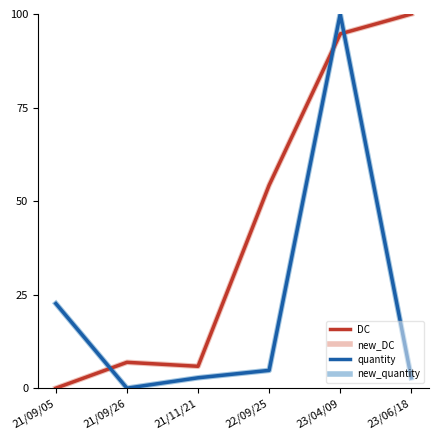

Reading right to left, extract all data points from this chart.

DC: 23/06/18=100.0	23/04/09=94.7	22/09/25=54.3	21/11/21=5.9	21/09/26=6.9	21/09/05=0.0
new_DC: 23/06/18=100.0	23/04/09=94.7	22/09/25=54.3	21/11/21=5.9	21/09/26=6.9	21/09/05=0.0
quantity: 23/06/18=2.8	23/04/09=100.0	22/09/25=4.8	21/11/21=2.8	21/09/26=0.0	21/09/05=22.6
new_quantity: 23/06/18=2.8	23/04/09=100.0	22/09/25=4.8	21/11/21=2.8	21/09/26=0.0	21/09/05=22.6